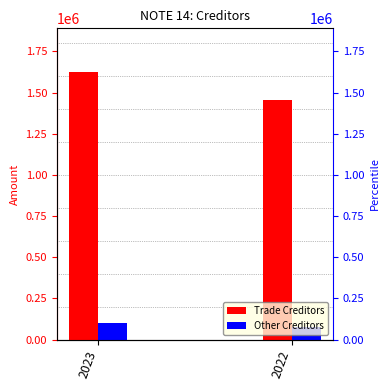

Which series has the largest total across all categories?

Trade Creditors